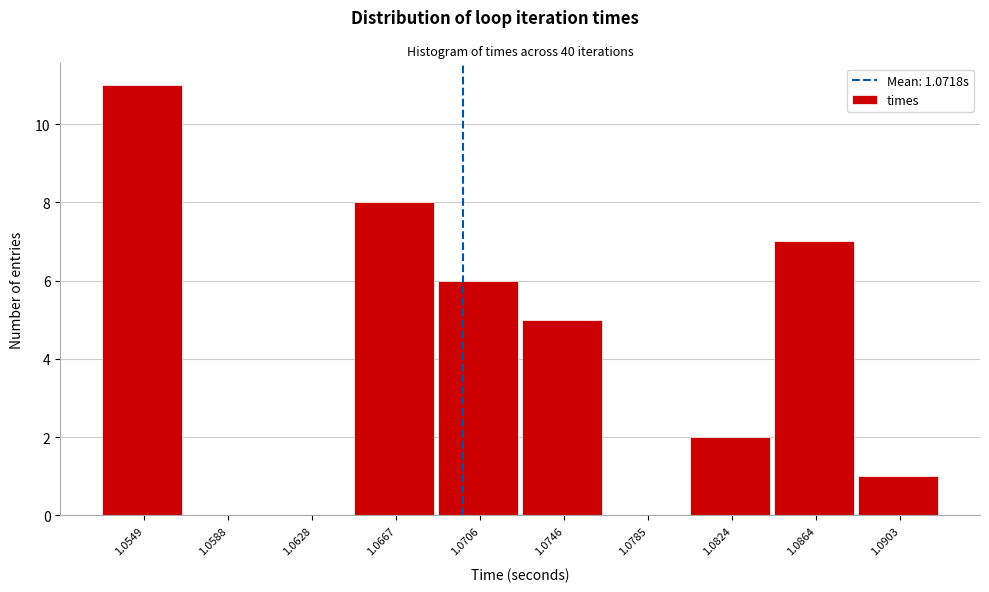

Which label corresponds to the largest value in the chart?

1.0549